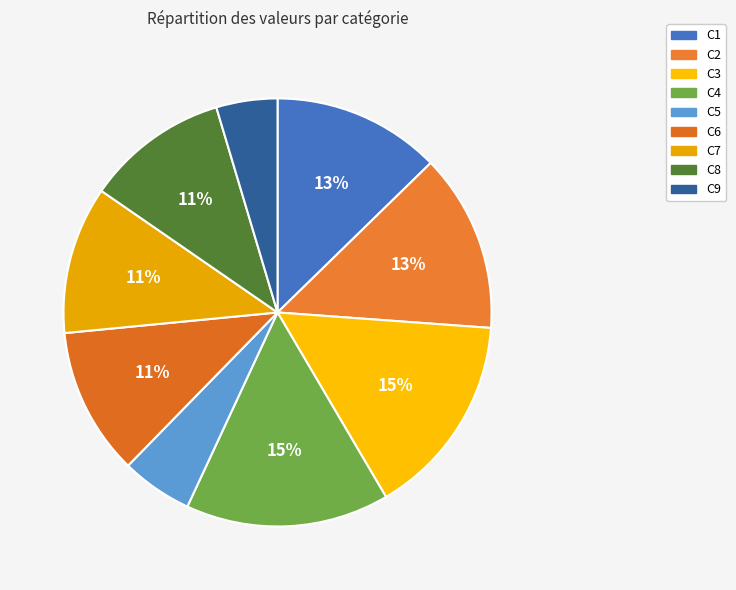

True or false: C3 accounts for 15% of the total.

True